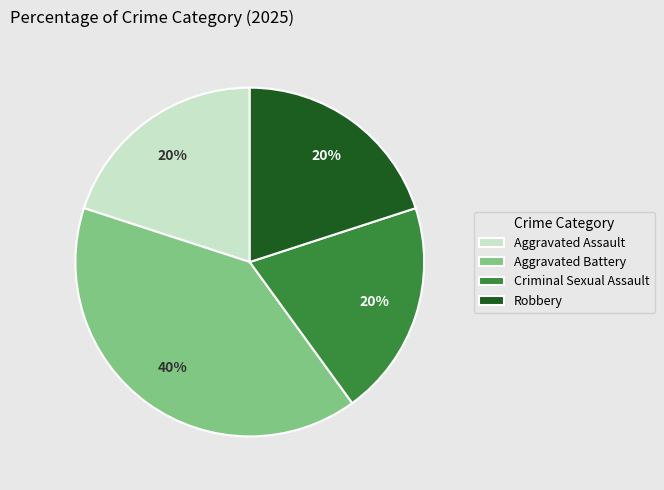

Does Aggravated Battery represent more than half of the total?

No